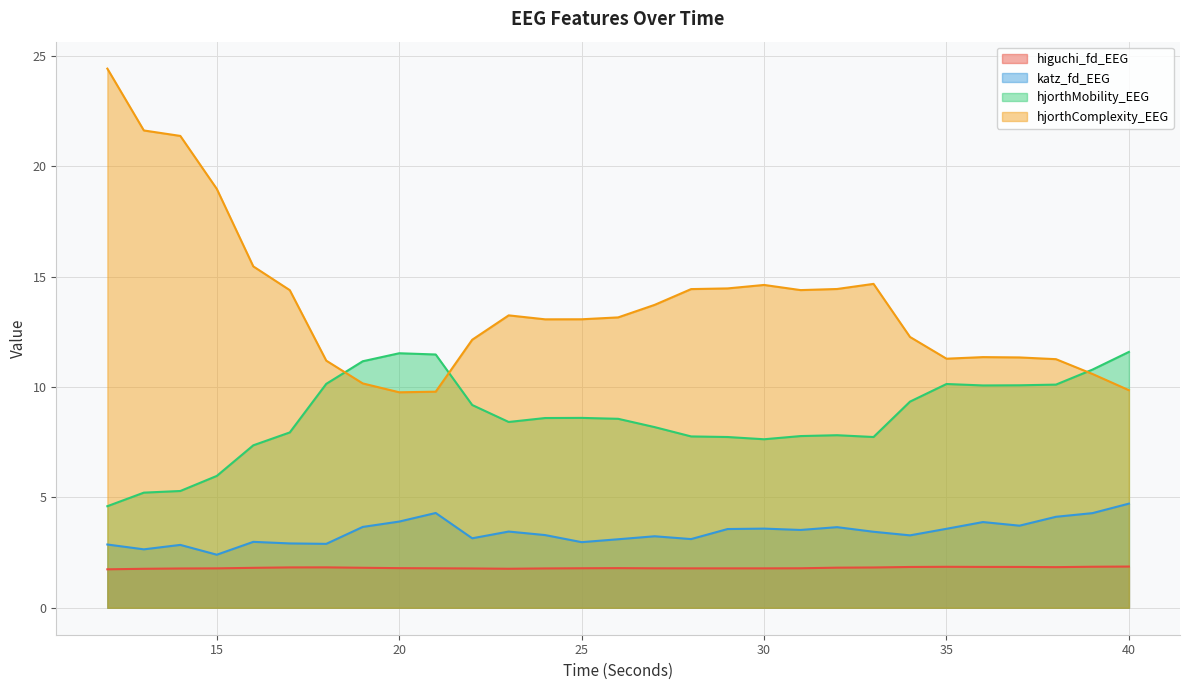

The value of hjorthComplexity_EEG at 35 is 16.2. True or false?

False